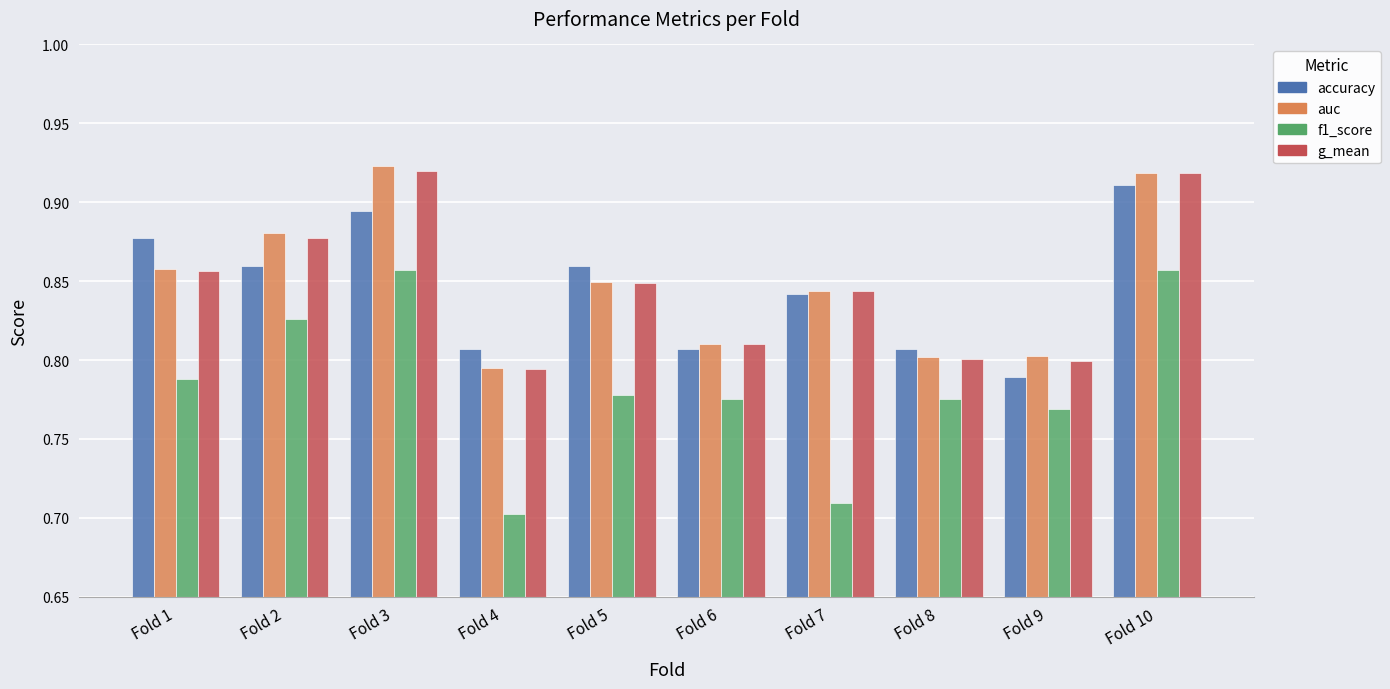

How many data points does each series have?

10